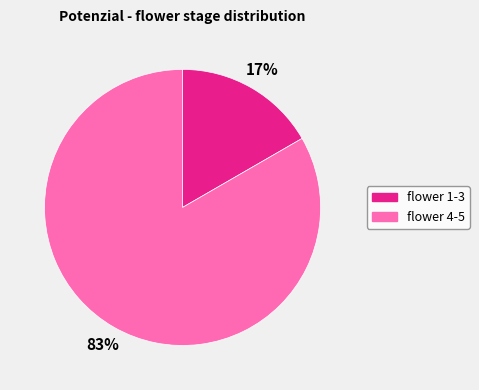

Which category has the smallest portion of the pie?

flower 1-3